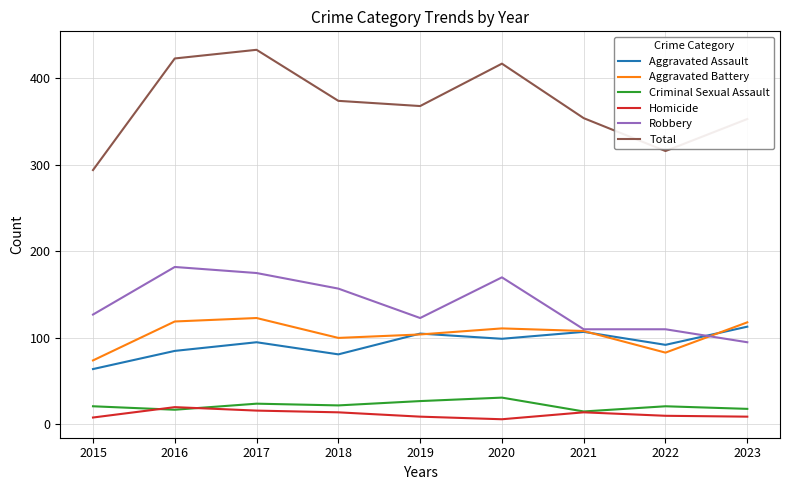

True or false: Homicide has a value of 5 at 2016.

False